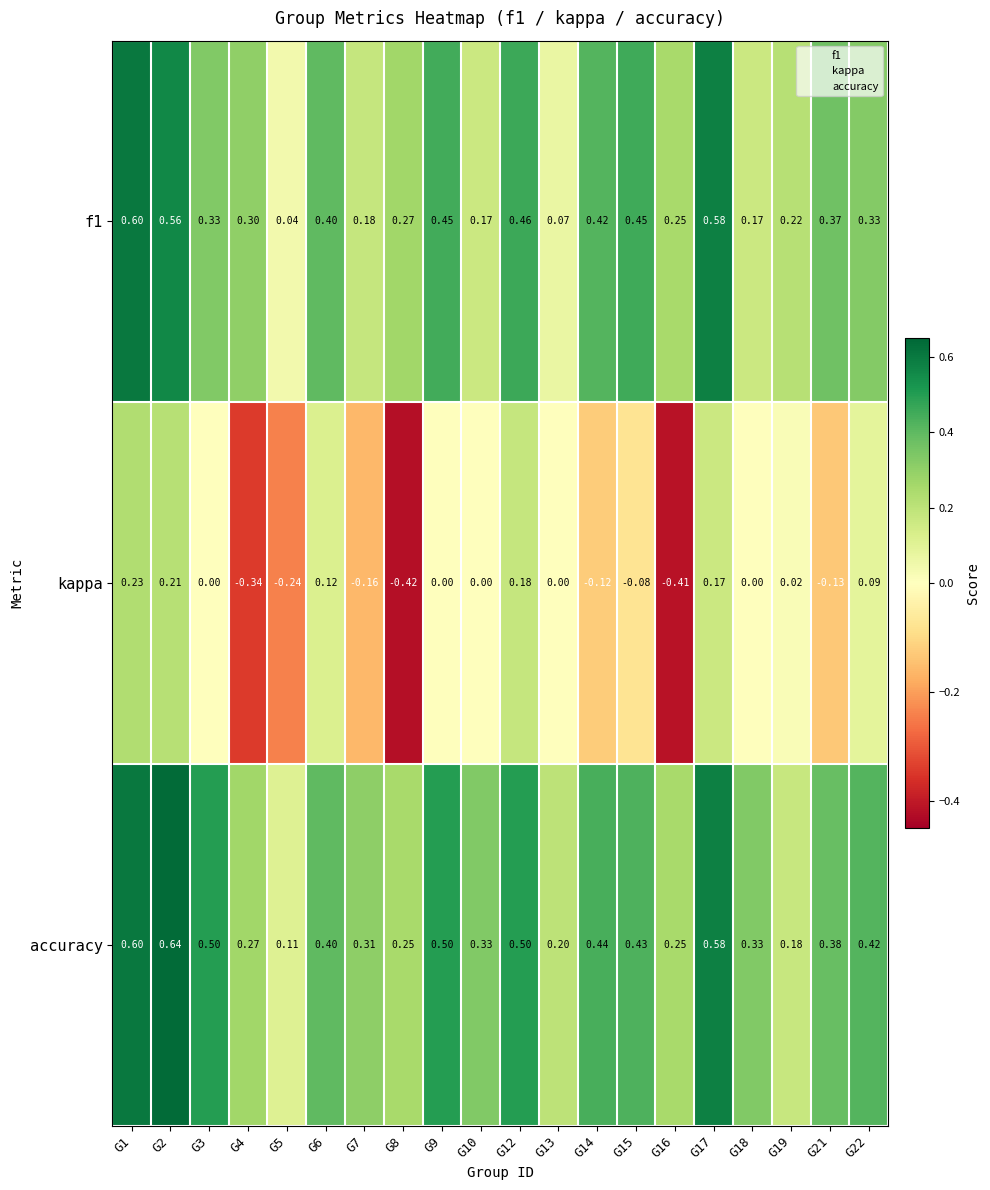

Which series has the largest range (max minus min)?

kappa